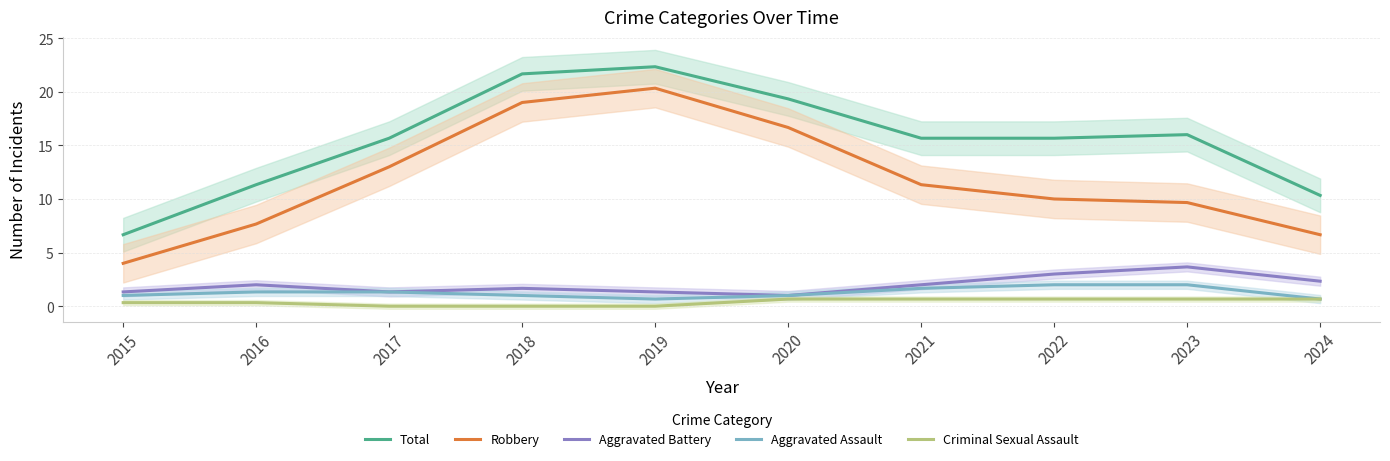

Reading right to left, what are all the values shown in this chart?

Total: 2024=10.3	2023=16.0	2022=15.7	2021=15.7	2020=19.3	2019=22.3	2018=21.7	2017=15.7	2016=11.3	2015=6.7
Robbery: 2024=6.7	2023=9.7	2022=10.0	2021=11.3	2020=16.7	2019=20.3	2018=19.0	2017=13.0	2016=7.7	2015=4.0
Aggravated Battery: 2024=2.3	2023=3.7	2022=3.0	2021=2.0	2020=1.0	2019=1.3	2018=1.7	2017=1.3	2016=2.0	2015=1.3
Aggravated Assault: 2024=0.7	2023=2.0	2022=2.0	2021=1.7	2020=1.0	2019=0.7	2018=1.0	2017=1.3	2016=1.3	2015=1.0
Criminal Sexual Assault: 2024=0.7	2023=0.7	2022=0.7	2021=0.7	2020=0.7	2019=0.0	2018=0.0	2017=0.0	2016=0.3	2015=0.3